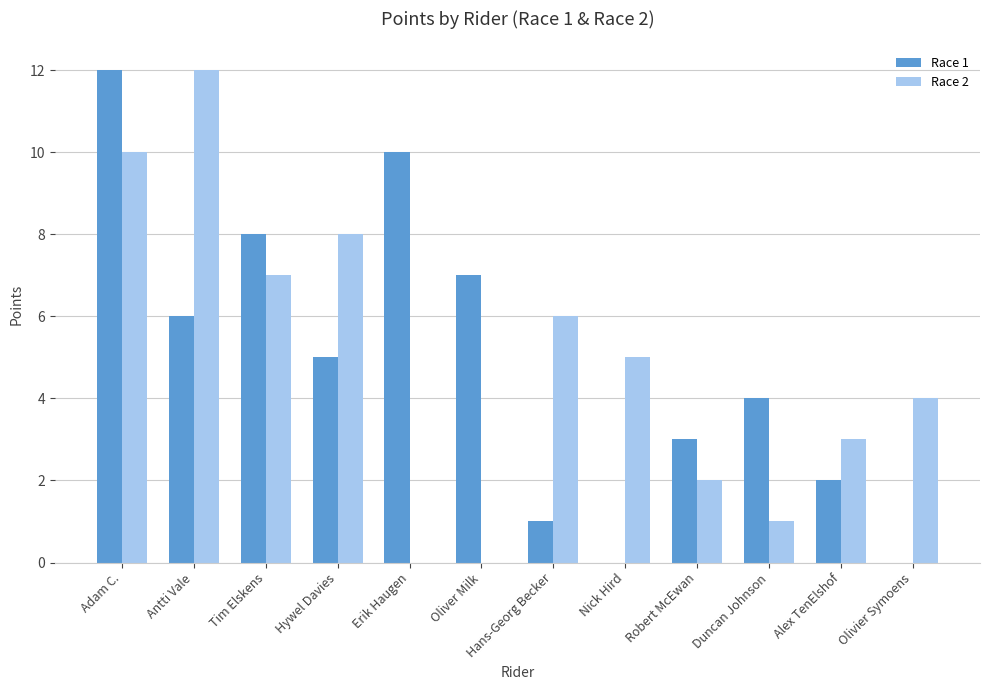

True or false: Race 1 has a value of 6 at Antti Vale.

True